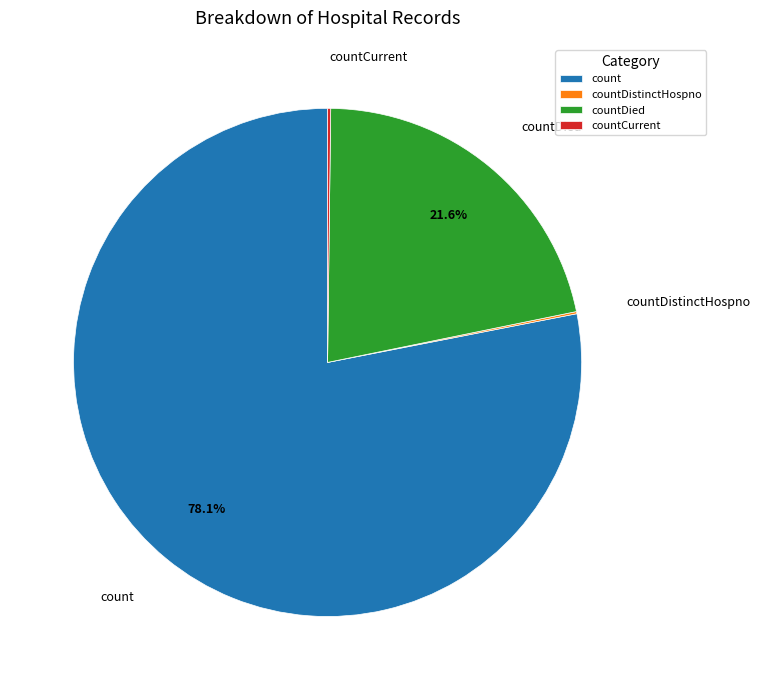

What is the majority slice?

count